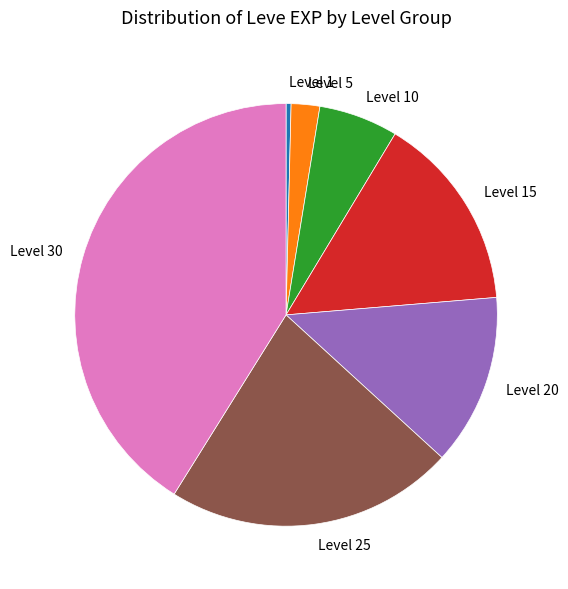

Does Level 5 represent more than half of the total?

No